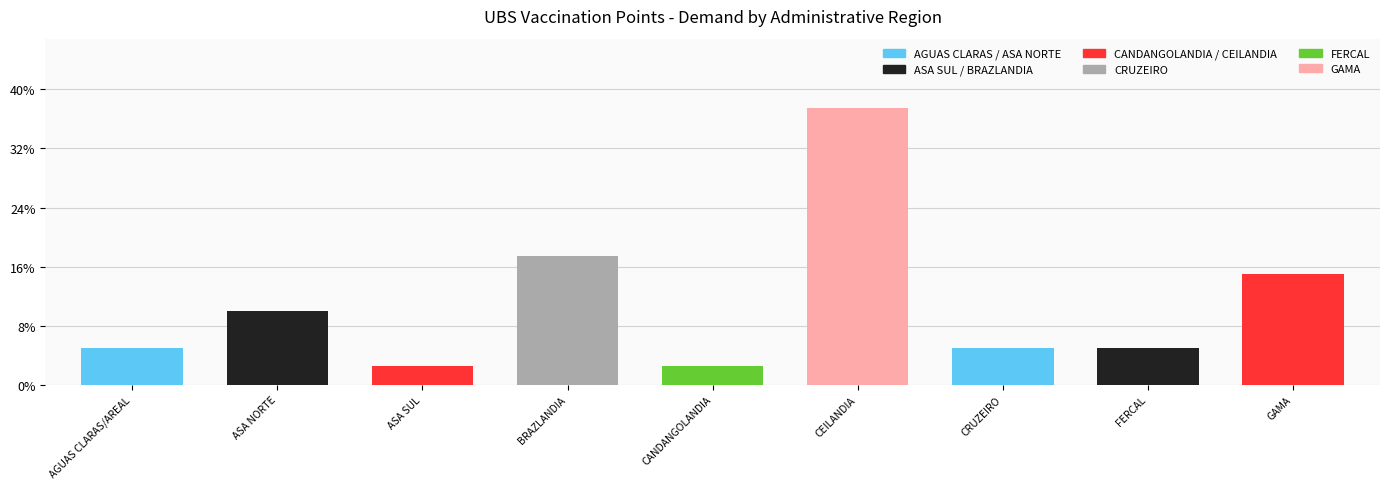

Reading right to left, transcribe all the data shown in this chart.

GAMA=15.0	FERCAL=5.0	CRUZEIRO=5.0	CEILANDIA=37.5	CANDANGOLANDIA=2.5	BRAZLANDIA=17.5	ASA SUL=2.5	ASA NORTE=10.0	AGUAS CLARAS/AREAL=5.0